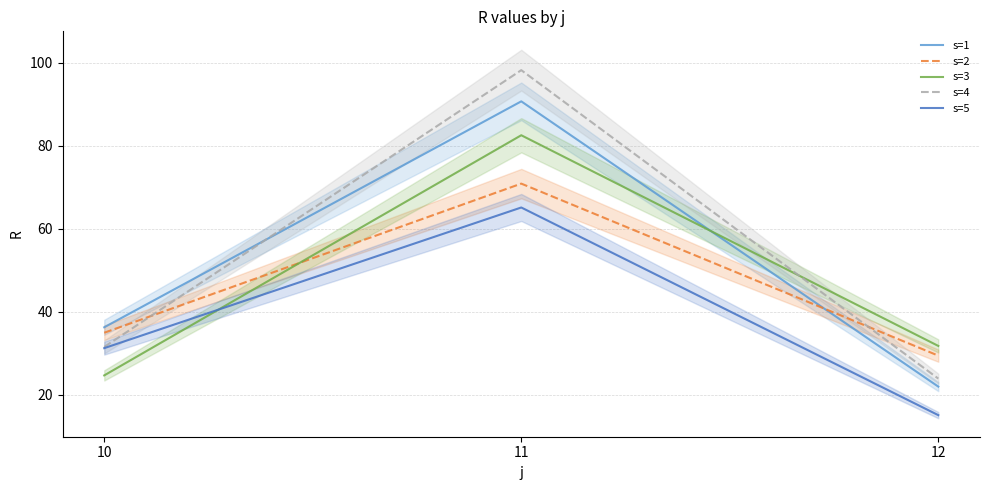

Which category has the lowest value across all series?

12